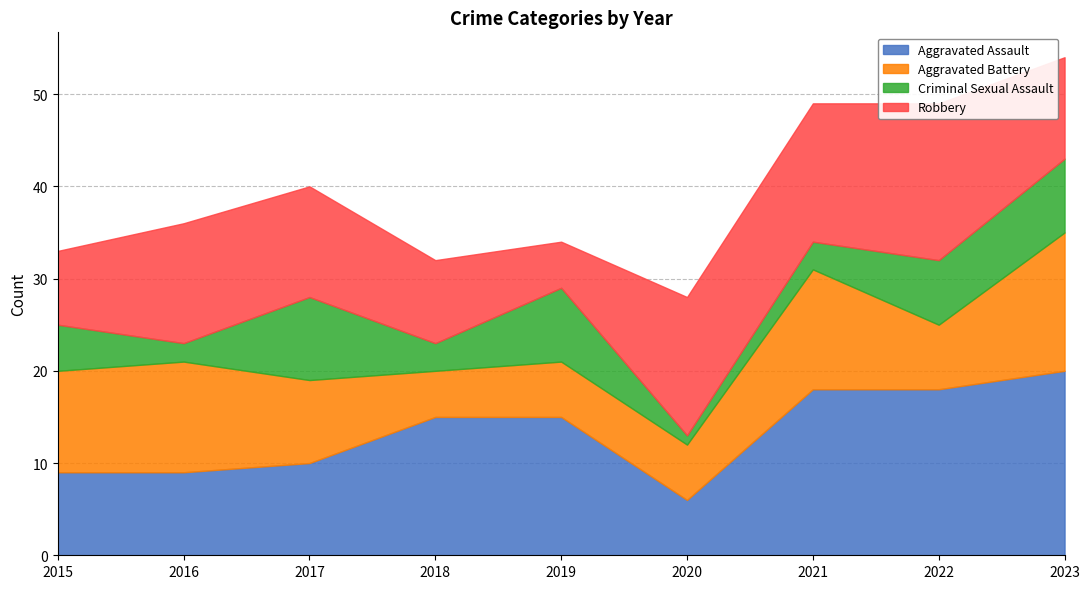

Reading left to right, list all the values displayed in this chart.

Aggravated Assault: 9	9	10	15	15	6	18	18	20
Aggravated Battery: 11	12	9	5	6	6	13	7	15
Criminal Sexual Assault: 5	2	9	3	8	1	3	7	8
Robbery: 8	13	12	9	5	15	15	17	11